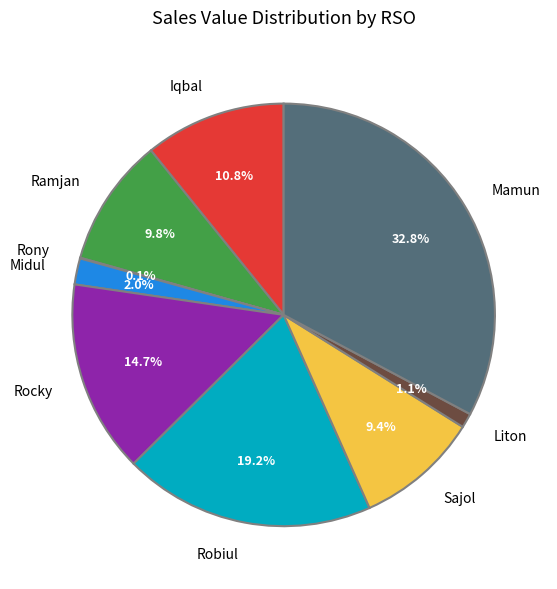

What is the largest slice in the pie chart?

Mamun